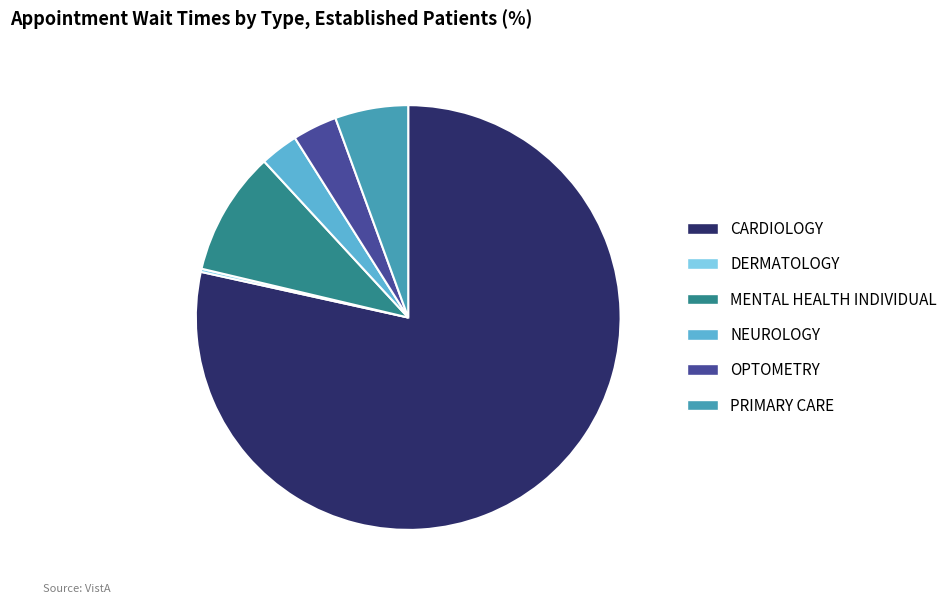

Which has a higher value, MENTAL HEALTH INDIVIDUAL or OPTOMETRY?

MENTAL HEALTH INDIVIDUAL